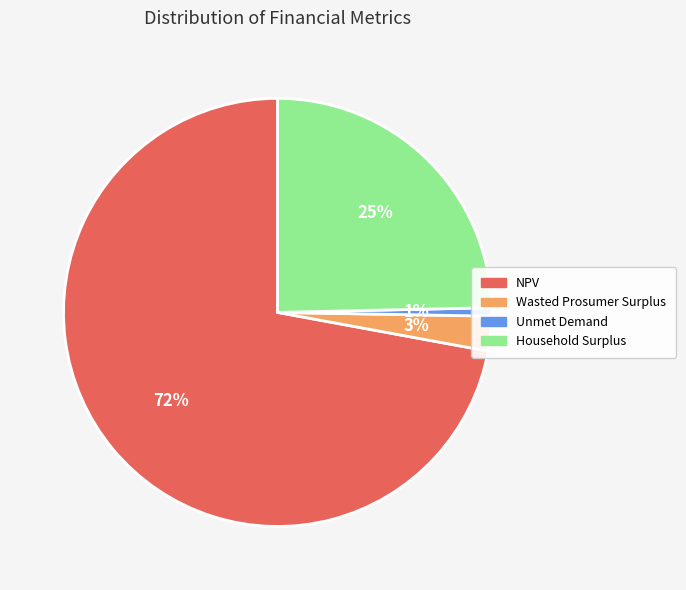

True or false: Household Surplus accounts for 25% of the total.

True